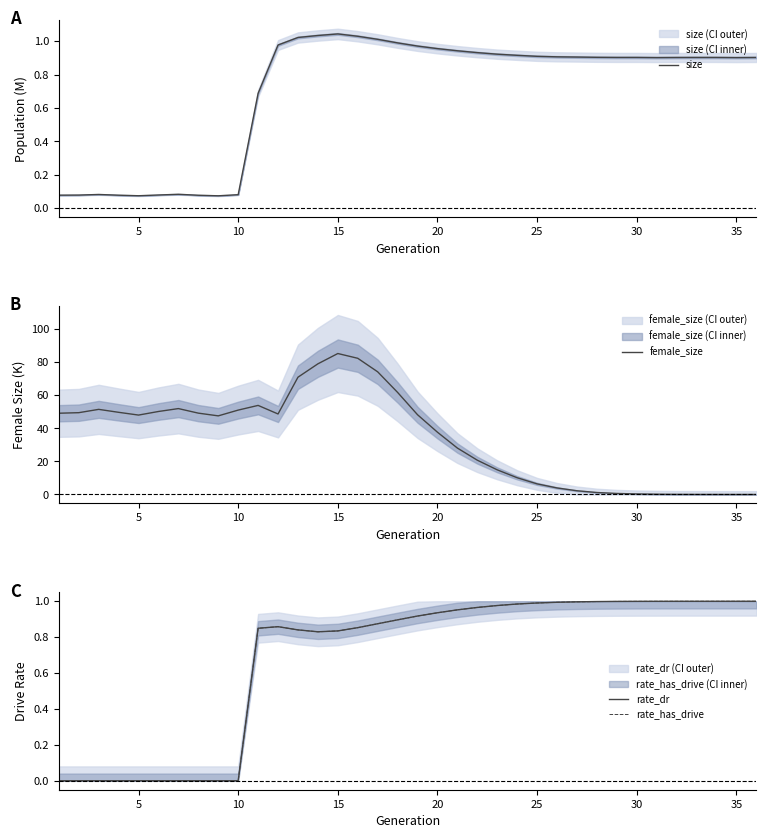

What is the difference between the second highest and minimum values in the female_size series?

82.4